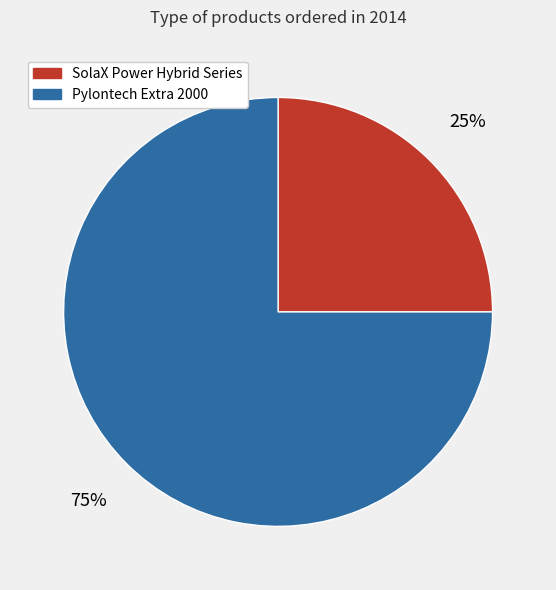

Do SolaX Power Hybrid Series and Pylontech Extra 2000 together represent more than half of the pie?

Yes